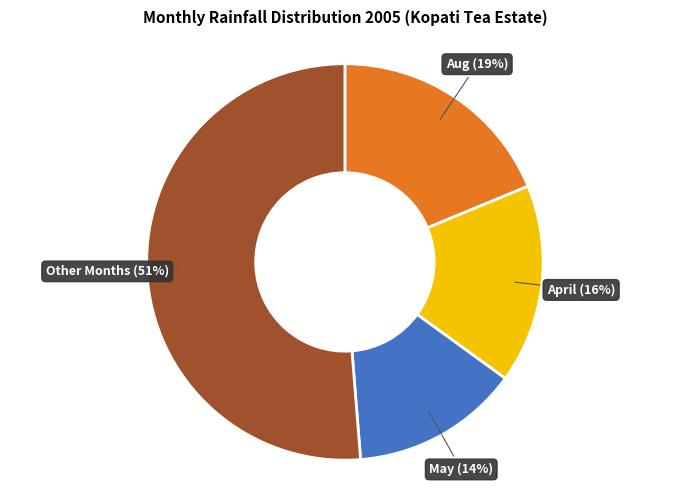

Is it true that May is 14% of the pie?

True